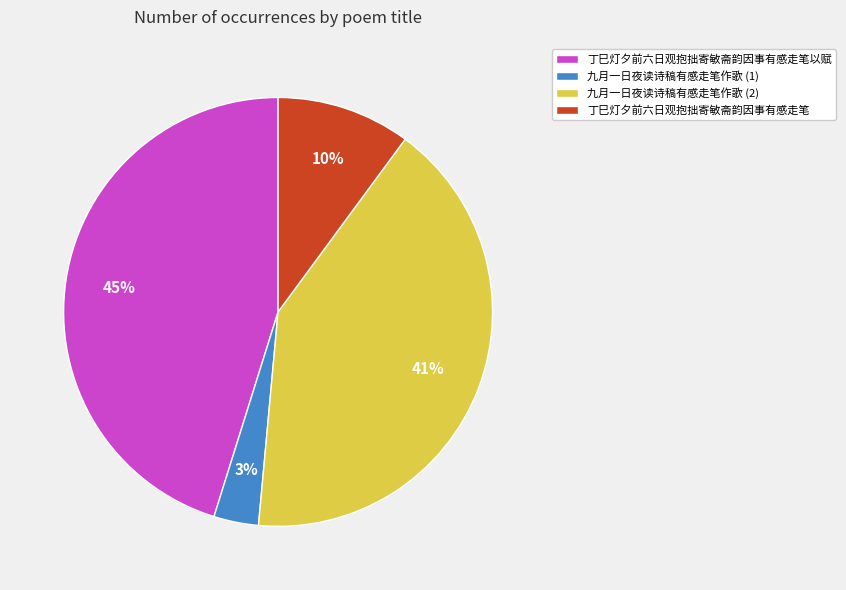

What is the largest slice in the pie chart?

丁巳灯夕前六日观抱拙寄敏斋韵因事有感走笔以赋